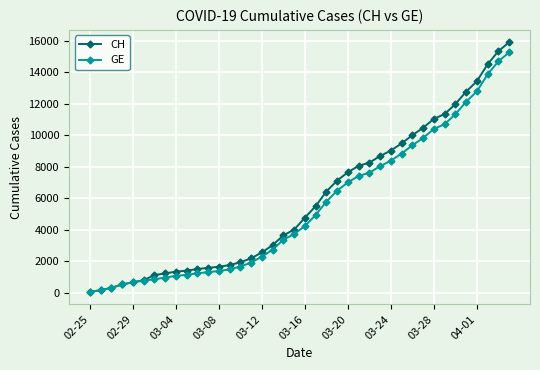

What is the highest value of the GE series?

15246